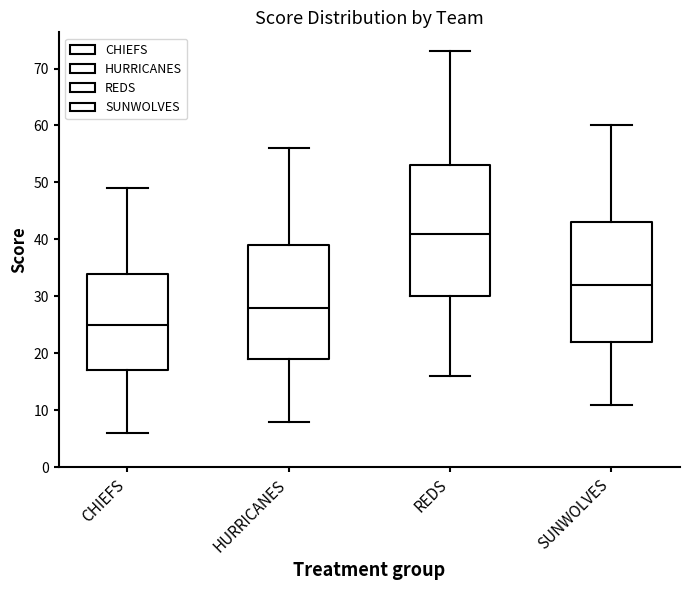

Where is the upper edge of the box for SUNWOLVES on the y-axis? The values are not printed on the chart, so give them approximately, as read against the axis.

43